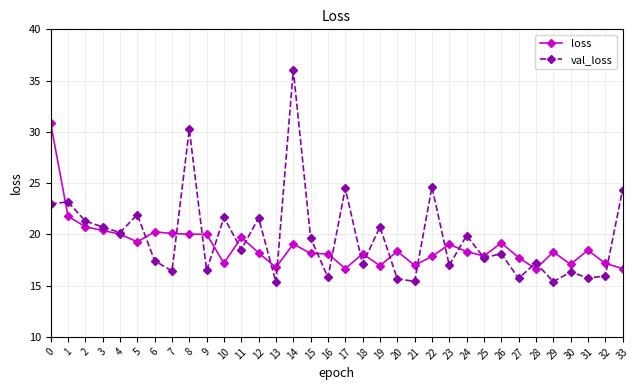

What is the maximum value shown in the chart?

36.0